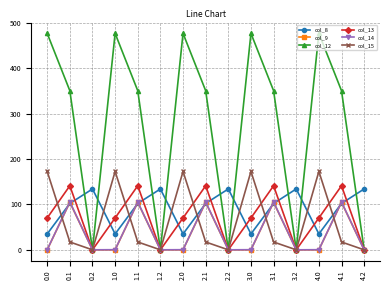

At which category does col_13 reach its first local peak?

0.1